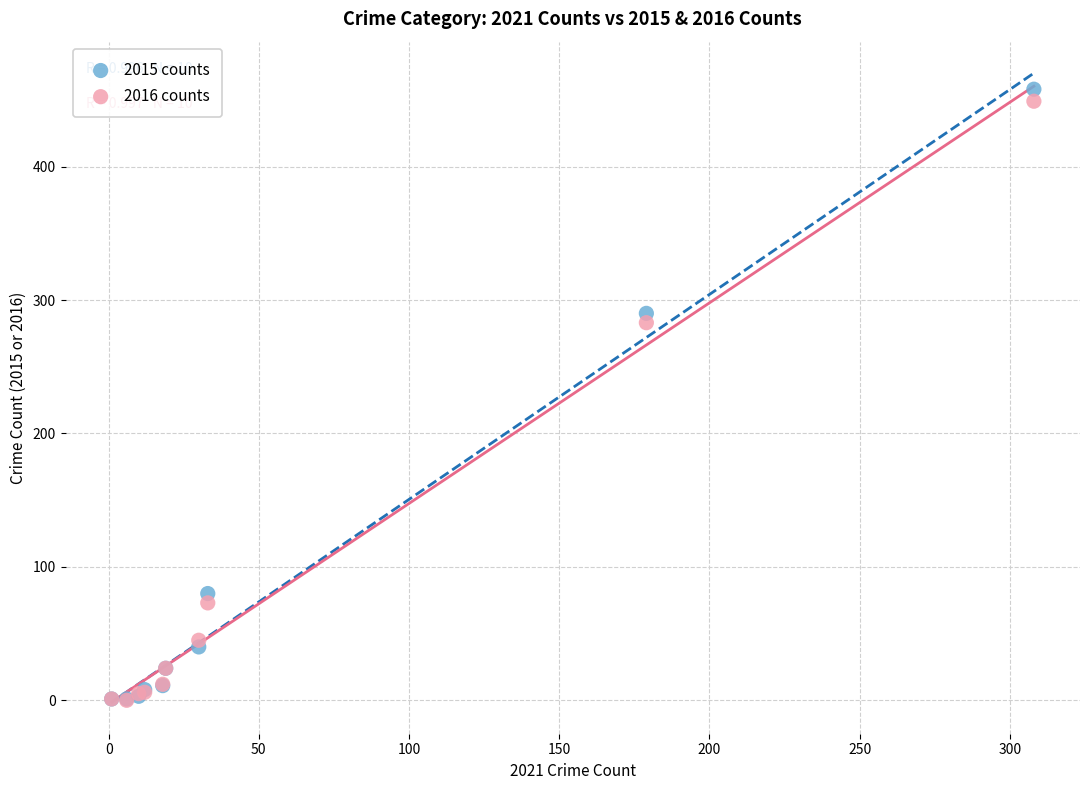

In the 2015 counts series, what Y value is closest to 229?

290